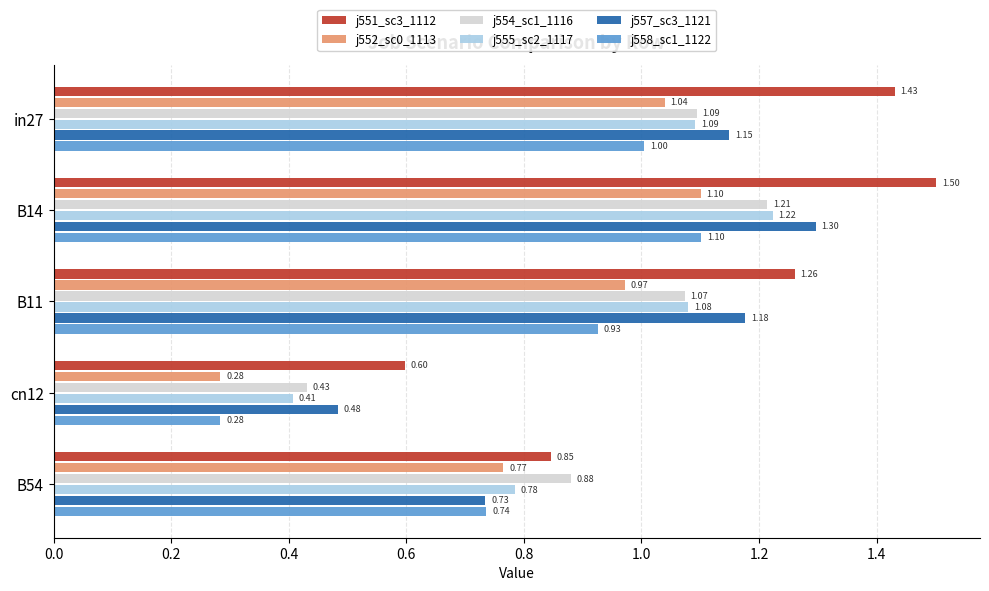

At which category is the sum across all series the highest?

B14